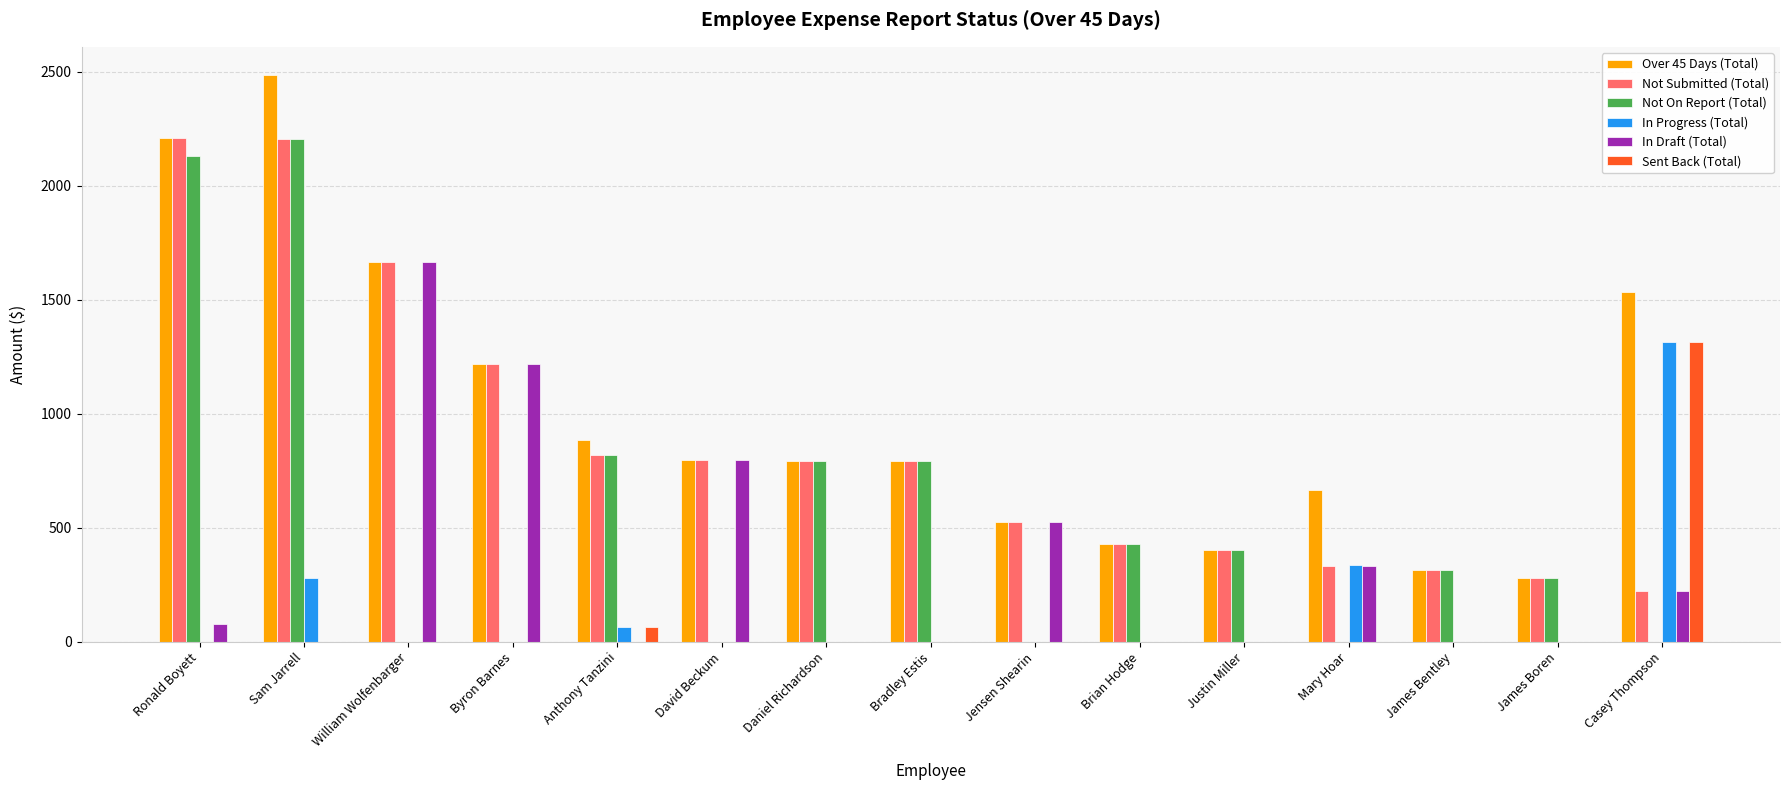

Are the bars grouped side by side (vs. stacked)?

Yes